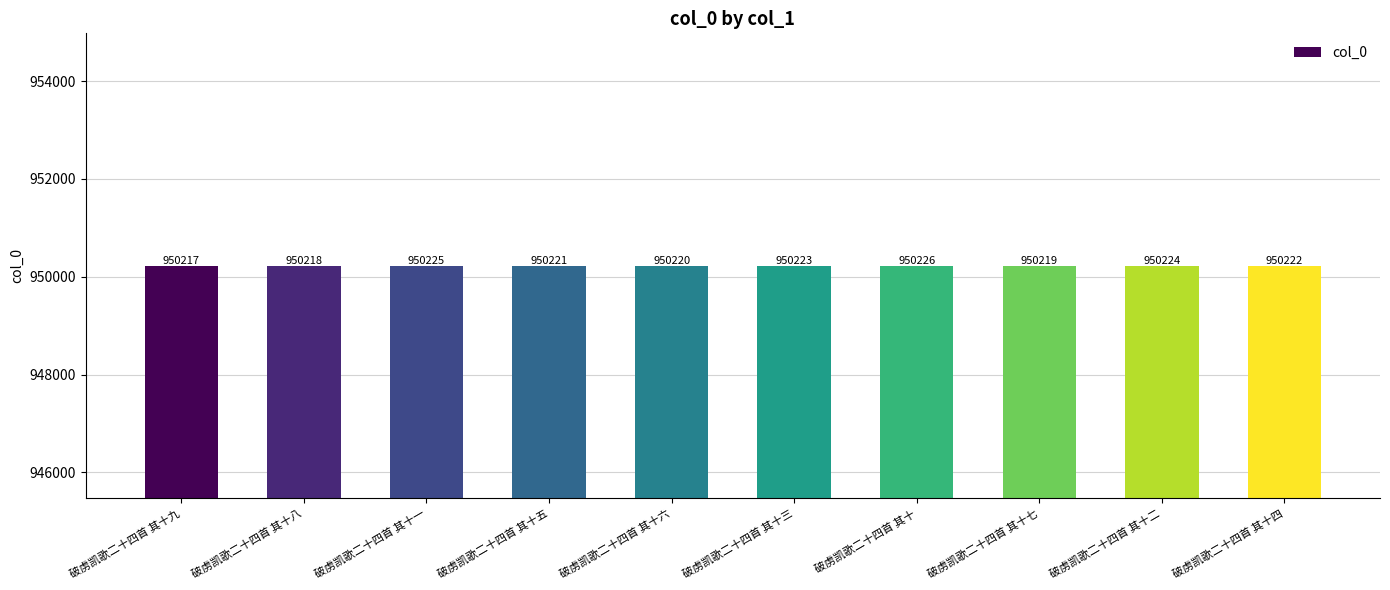

The value at 破虏凯歌二十四首 其十 is 658230. True or false?

False